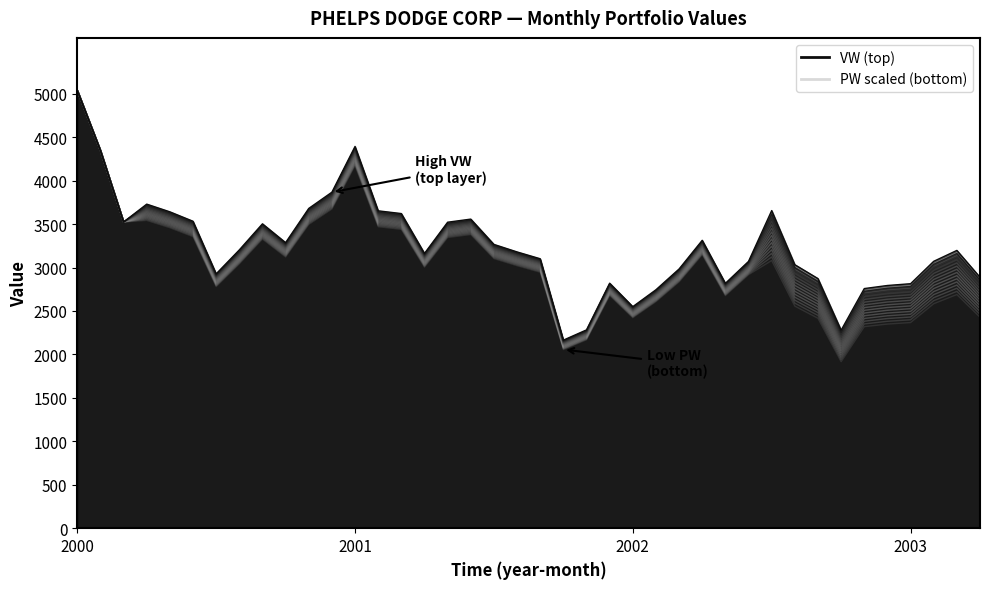

How many data points in VW are less than 3196?

20